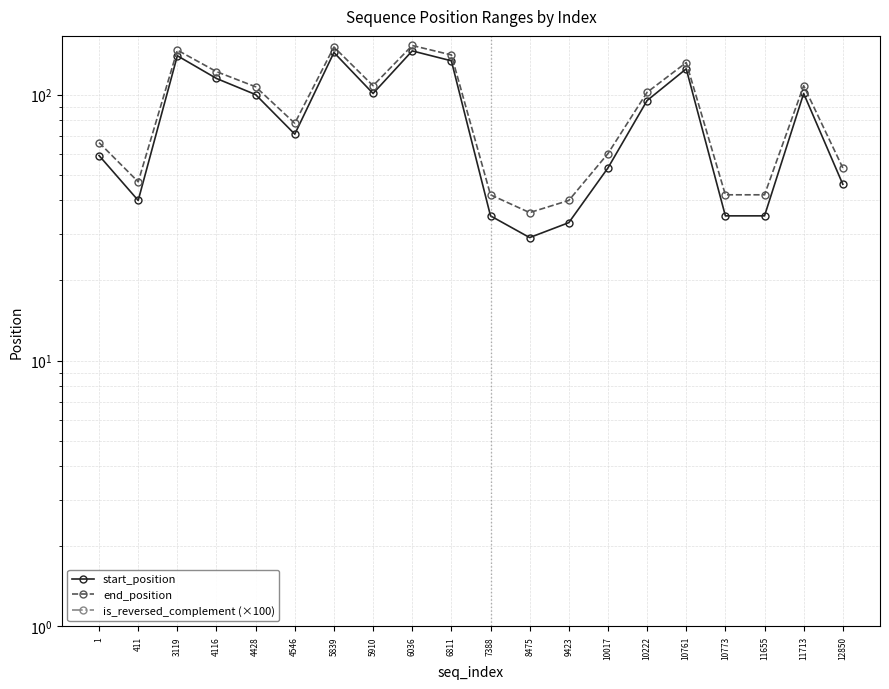

Where is is_reversed_complement (×100) nearest to the value 0?

1